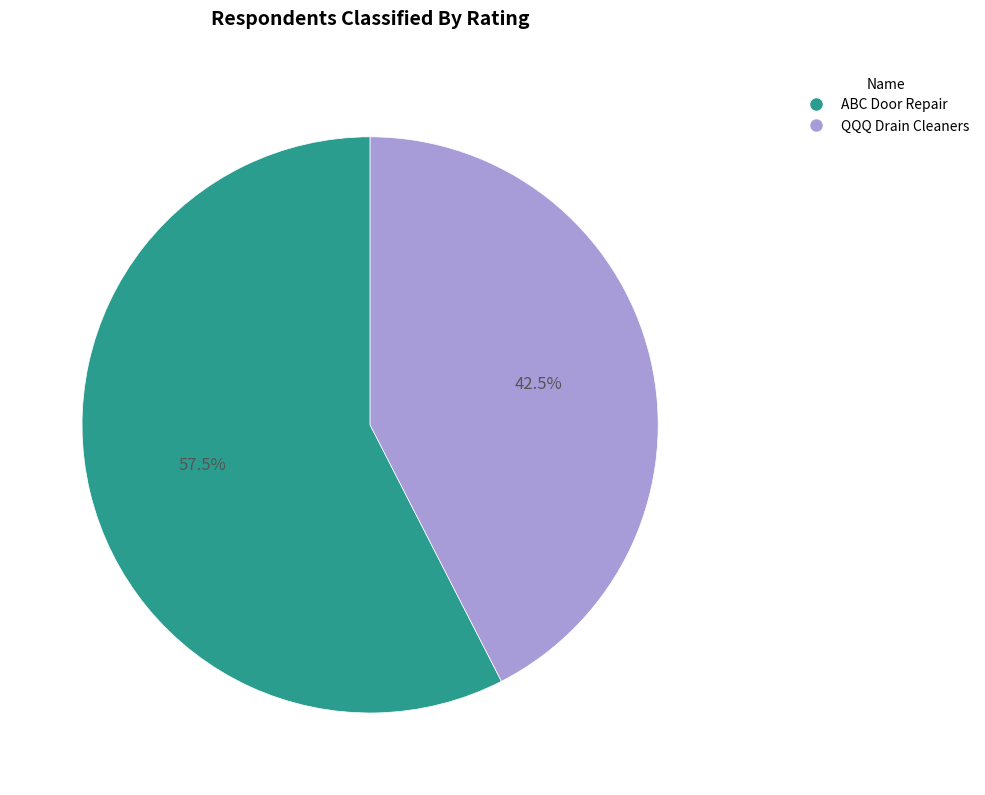

Is the sum of ABC Door Repair and QQQ Drain Cleaners greater than half?

Yes